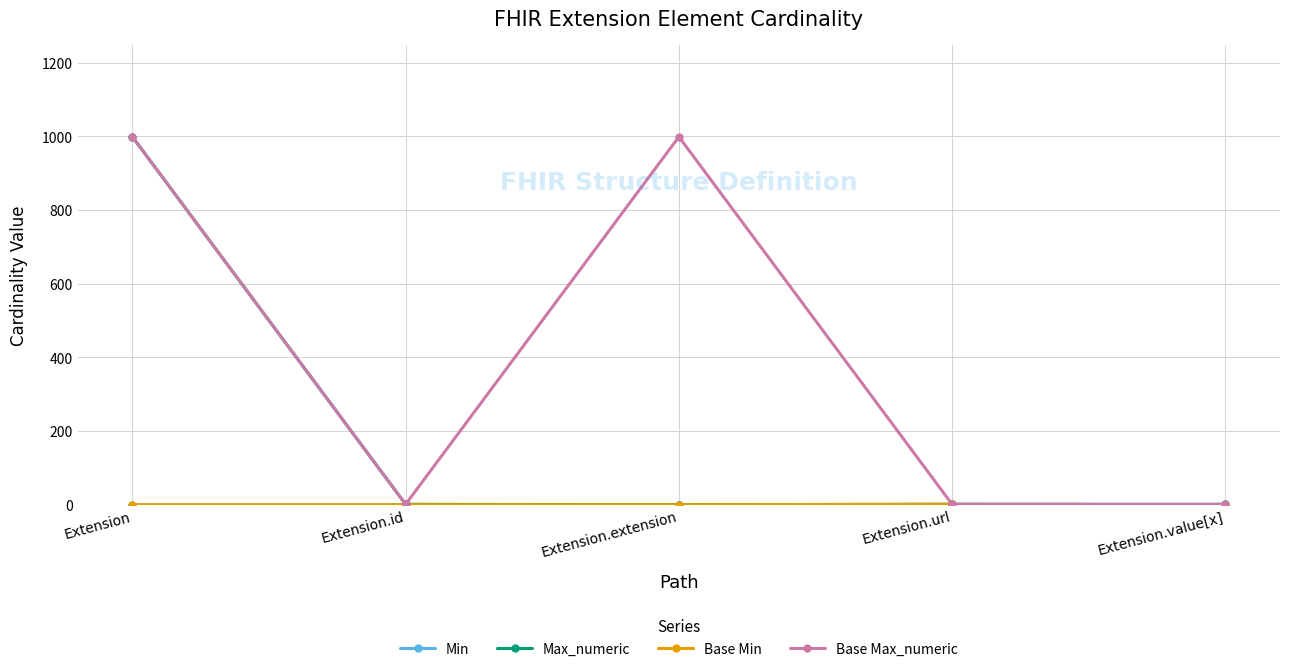

At Extension.id, list the series in order from largest to smallest.

Max_numeric, Base Max_numeric, Min, Base Min